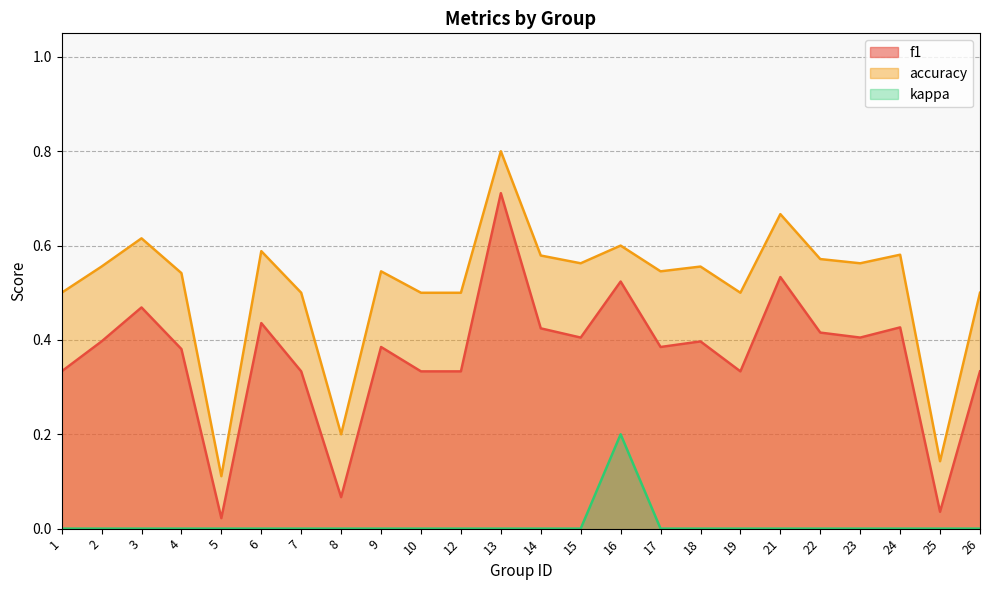

What is the spread (max minus min) of values at 22?

0.6